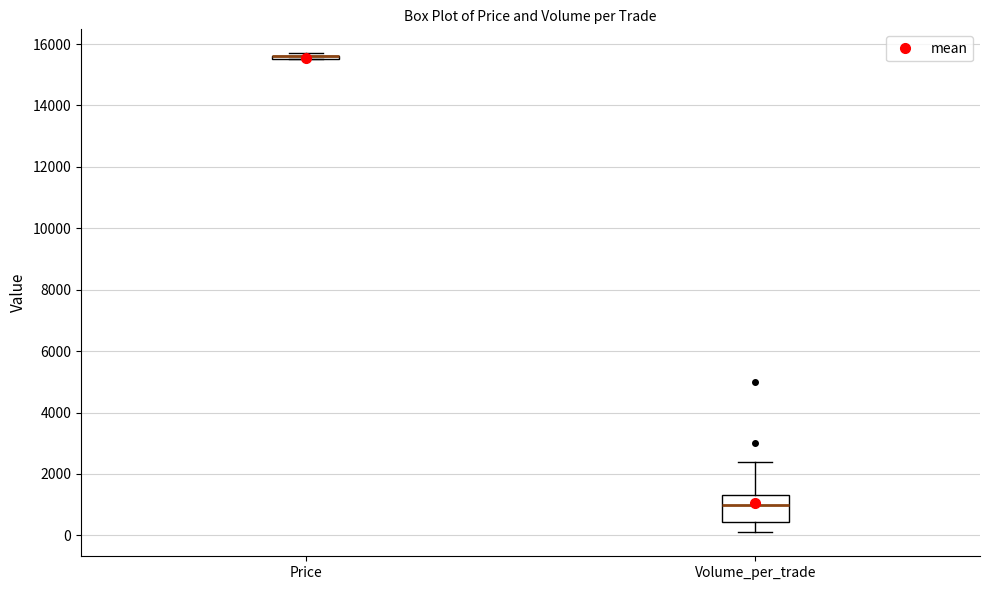

Reading left to right, transcribe this box plot: for each box, give where its median line is, the range the box spans, and where its two whiskers end, as read against the y-axis. The values are not printed on the chart, so give them approximately, as read against the axis.

Price: box collapsed to a line at 15600, whiskers 15600 to 15800
Volume_per_trade: median 1000, box 400 to 1400, whiskers 200 to 2400